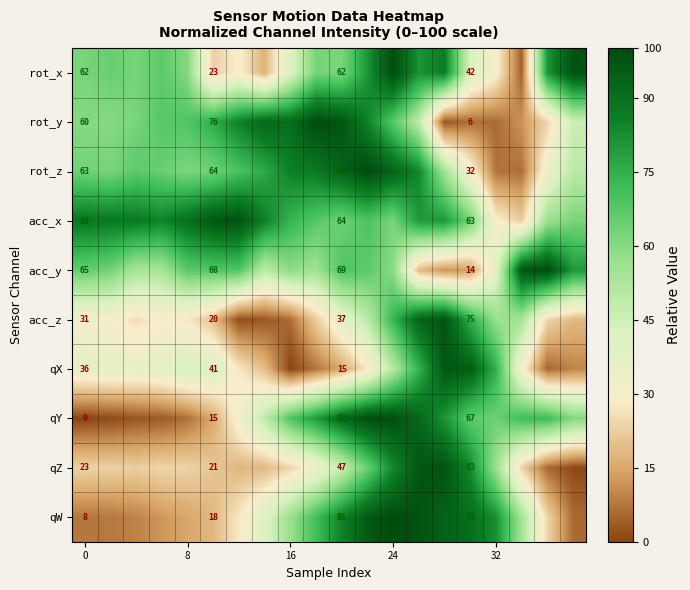

What is the maximum value shown in the chart?

100.0